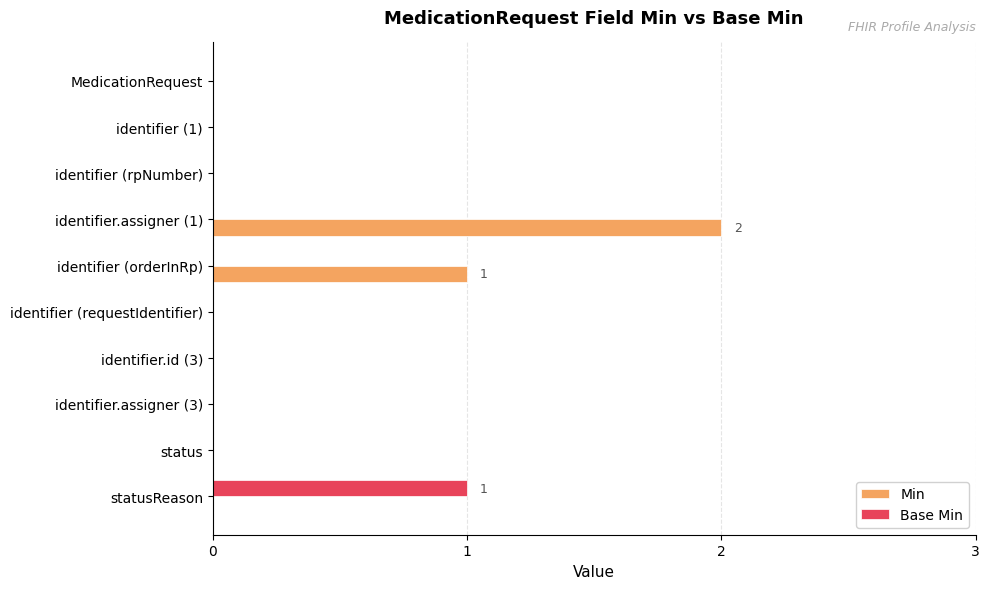

Which series has the largest total across all categories?

Min